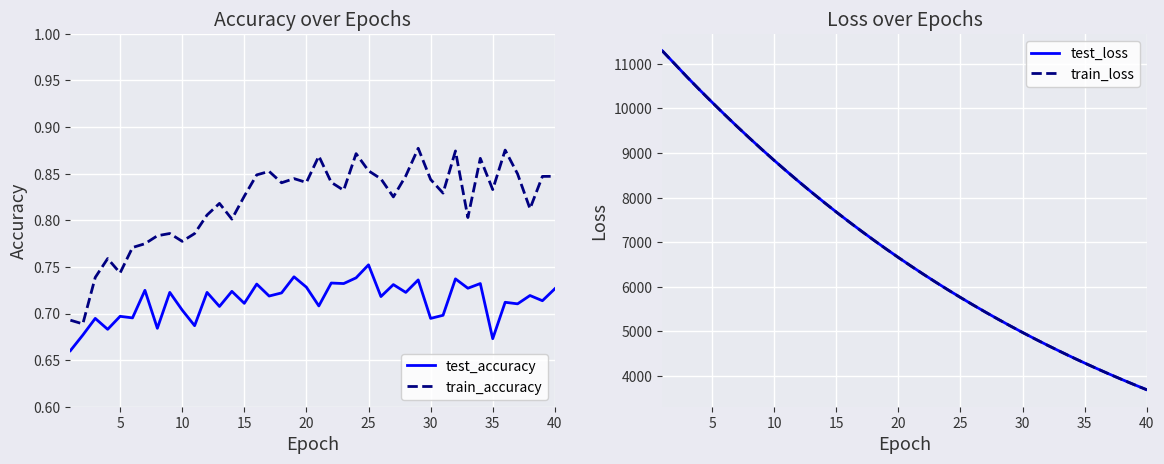

What is the smallest value displayed?

0.7